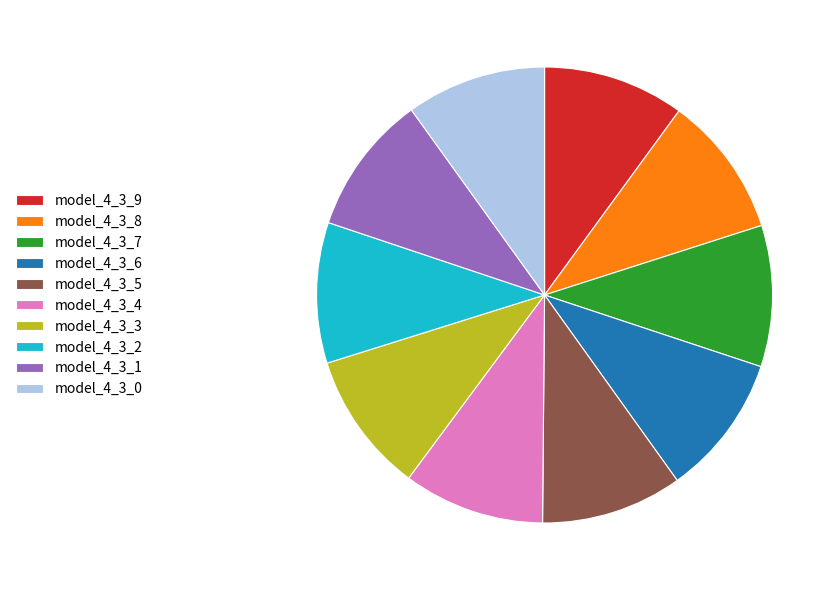

Does any single category account for the majority?

No